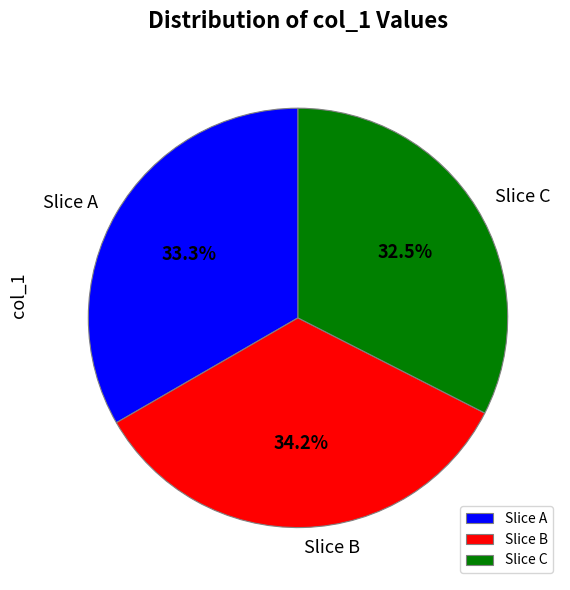

Is there a majority slice in this chart?

No